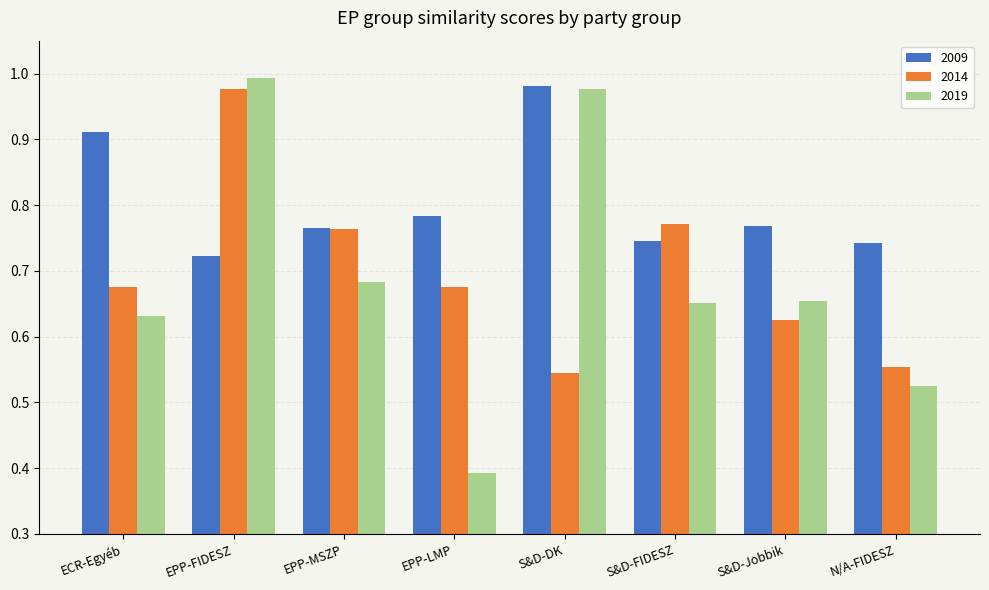

At how many categories does at least one series exceed 0?

8